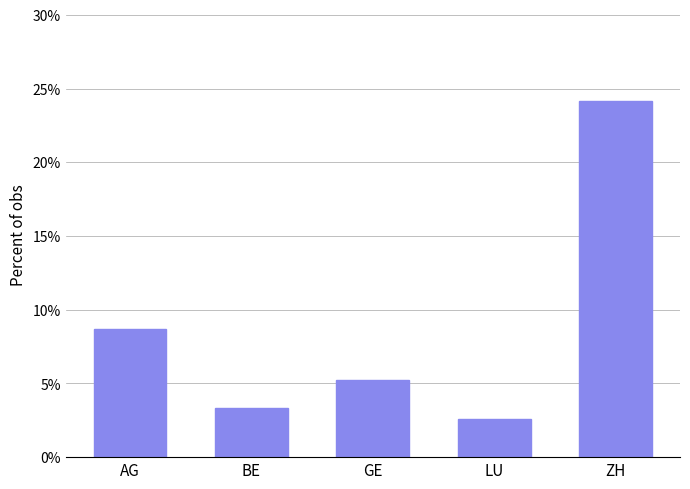

What is the smallest value displayed?

2.6